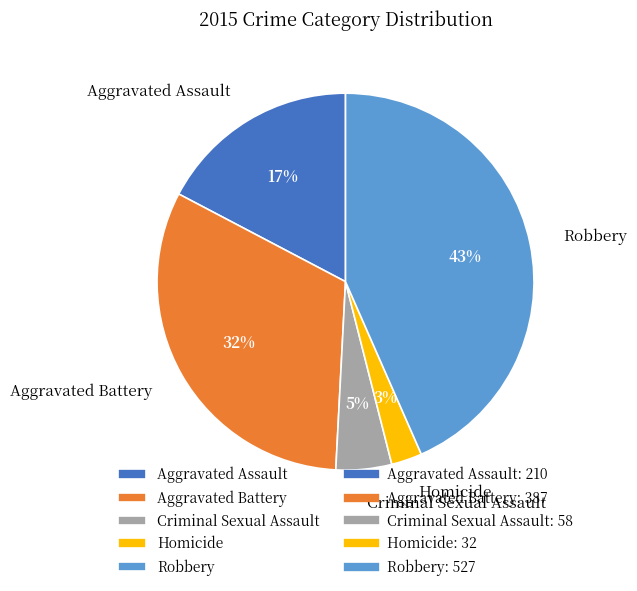

What percentage is the Criminal Sexual Assault slice, to the nearest percent?

5%